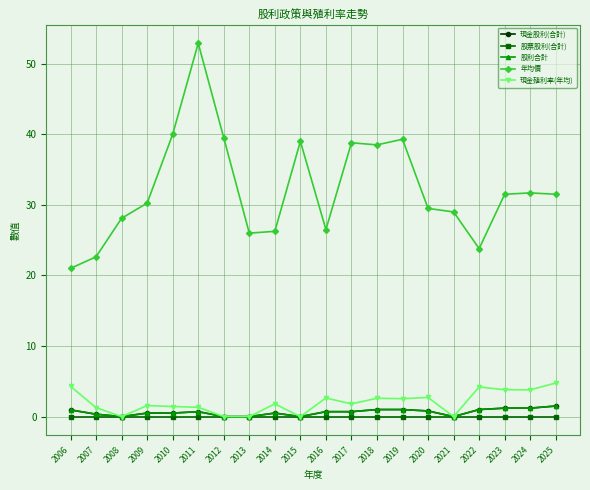

Reading left to right, list all the values displayed in this chart.

現金股利(合計): 2006=0.9	2007=0.3	2008=0.0	2009=0.5	2010=0.5	2011=0.7	2012=0.0	2013=0.0	2014=0.5	2015=0.0	2016=0.7	2017=0.7	2018=1.0	2019=1.0	2020=0.8	2021=0.0	2022=1.0	2023=1.2	2024=1.2	2025=1.5
股票股利(合計): 2006=0.0	2007=0.0	2008=0.0	2009=0.0	2010=0.0	2011=0.0	2012=0.0	2013=0.0	2014=0.0	2015=0.0	2016=0.0	2017=0.0	2018=0.0	2019=0.0	2020=0.0	2021=0.0	2022=0.0	2023=0.0	2024=0.0	2025=0.0
股利合計: 2006=0.9	2007=0.3	2008=0.0	2009=0.5	2010=0.5	2011=0.7	2012=0.0	2013=0.0	2014=0.5	2015=0.0	2016=0.7	2017=0.7	2018=1.0	2019=1.0	2020=0.8	2021=0.0	2022=1.0	2023=1.2	2024=1.2	2025=1.5
年均價: 2006=21.0	2007=22.6	2008=28.1	2009=30.2	2010=40.0	2011=52.9	2012=39.5	2013=26.0	2014=26.2	2015=39.0	2016=26.5	2017=38.8	2018=38.5	2019=39.3	2020=29.5	2021=29.0	2022=23.8	2023=31.5	2024=31.7	2025=31.5
現金殖利率(年均): 2006=4.3	2007=1.3	2008=0.0	2009=1.6	2010=1.4	2011=1.3	2012=0.0	2013=0.0	2014=1.8	2015=0.0	2016=2.6	2017=1.8	2018=2.6	2019=2.5	2020=2.7	2021=0.0	2022=4.2	2023=3.8	2024=3.8	2025=4.8